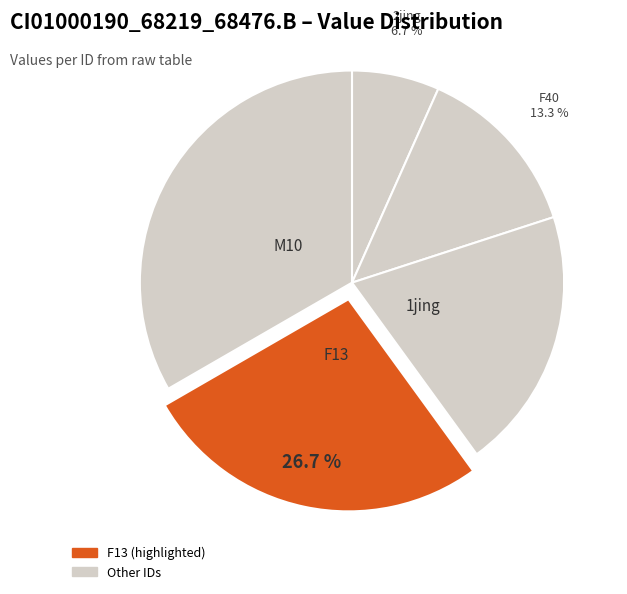

How many slices are in this pie chart?

5